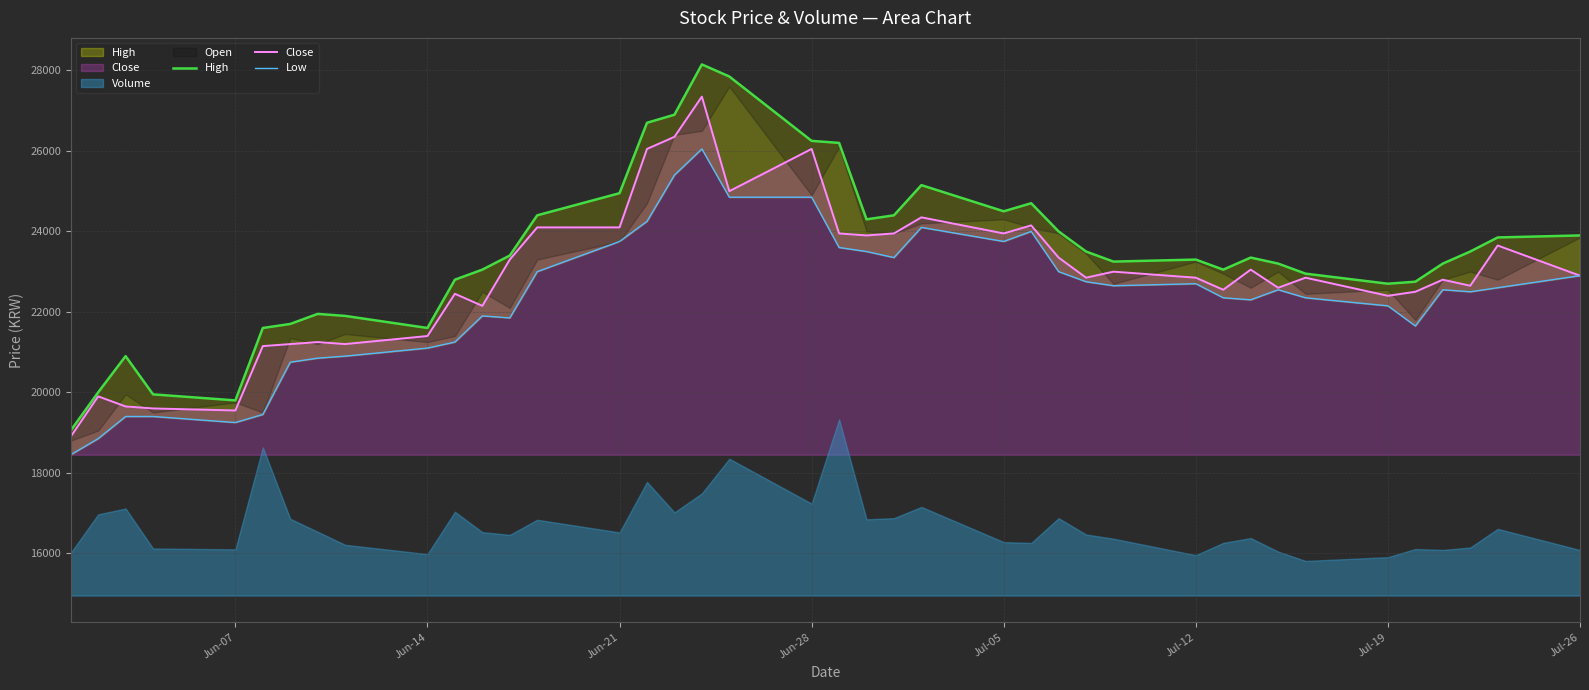

Does the chart display data point markers on the line(s)?

No